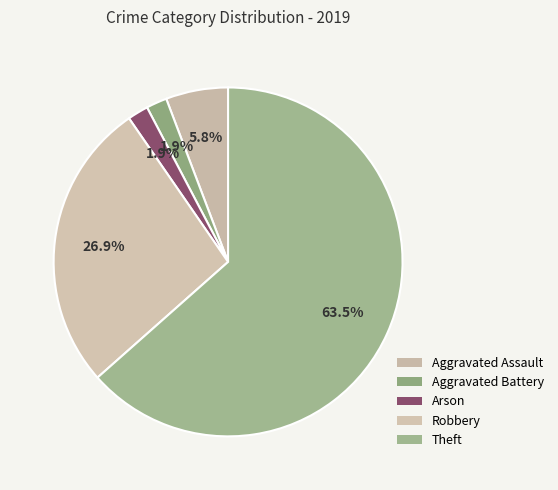

To the nearest percent, what percentage of the pie is Robbery?

27%